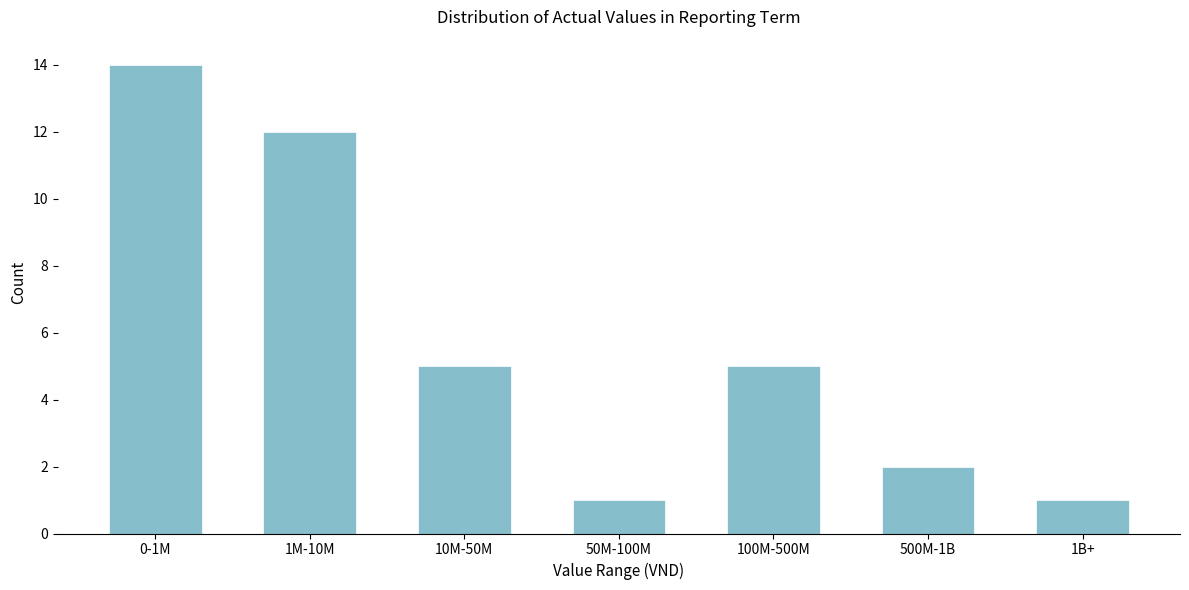

Reading right to left, transcribe all the data shown in this chart.

1	2	5	1	5	12	14